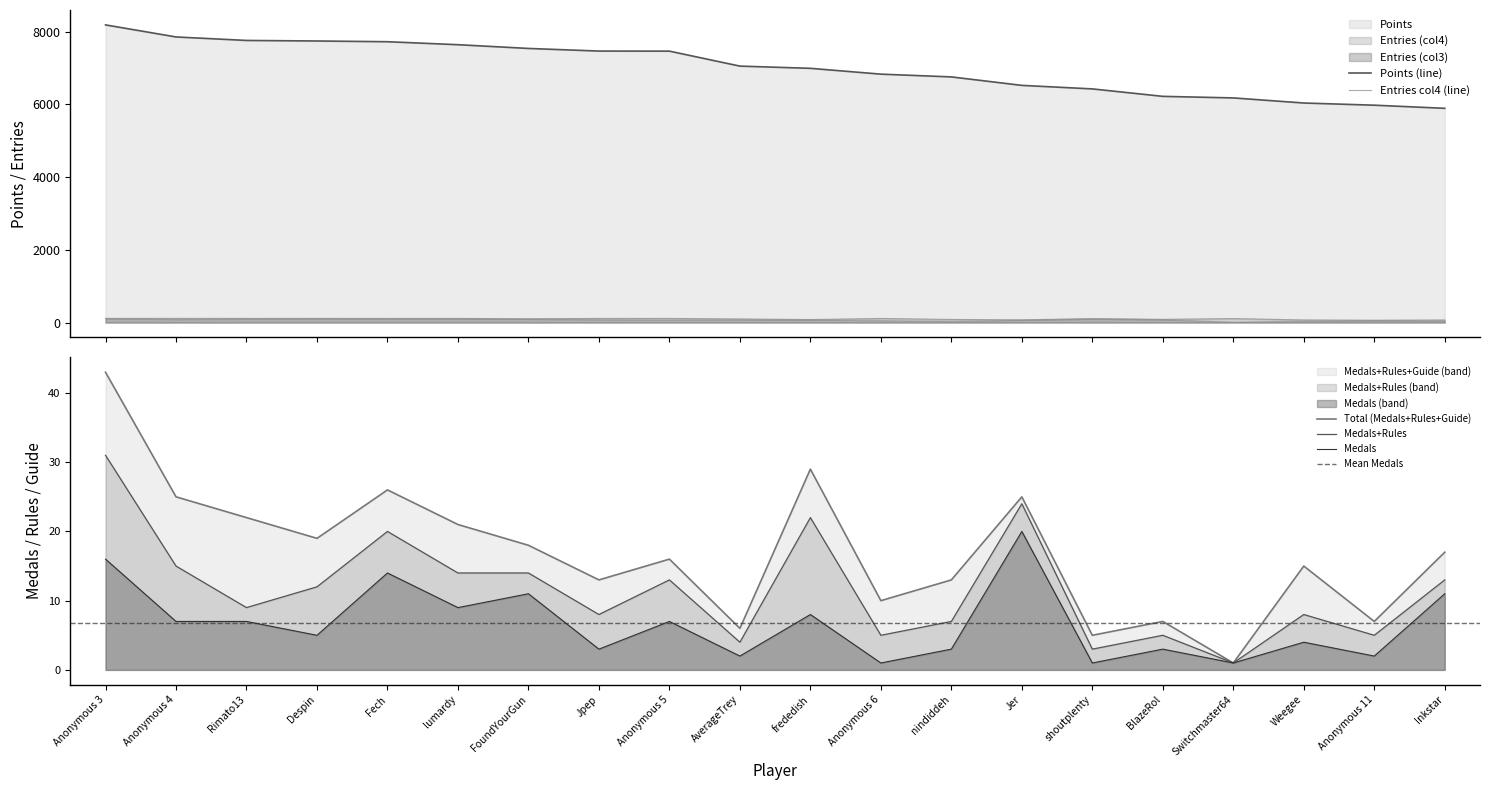

What is the difference between the Entries_col4 values at frededish and Anonymous 11?

18